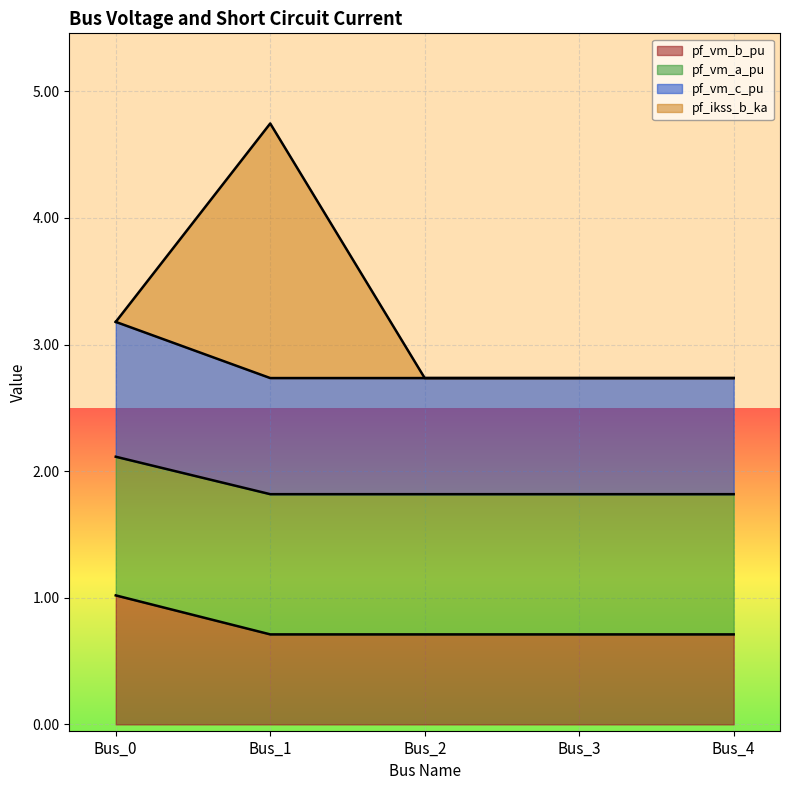

True or false: pf_vm_b_pu has more than 0 points higher than both neighbors.

False